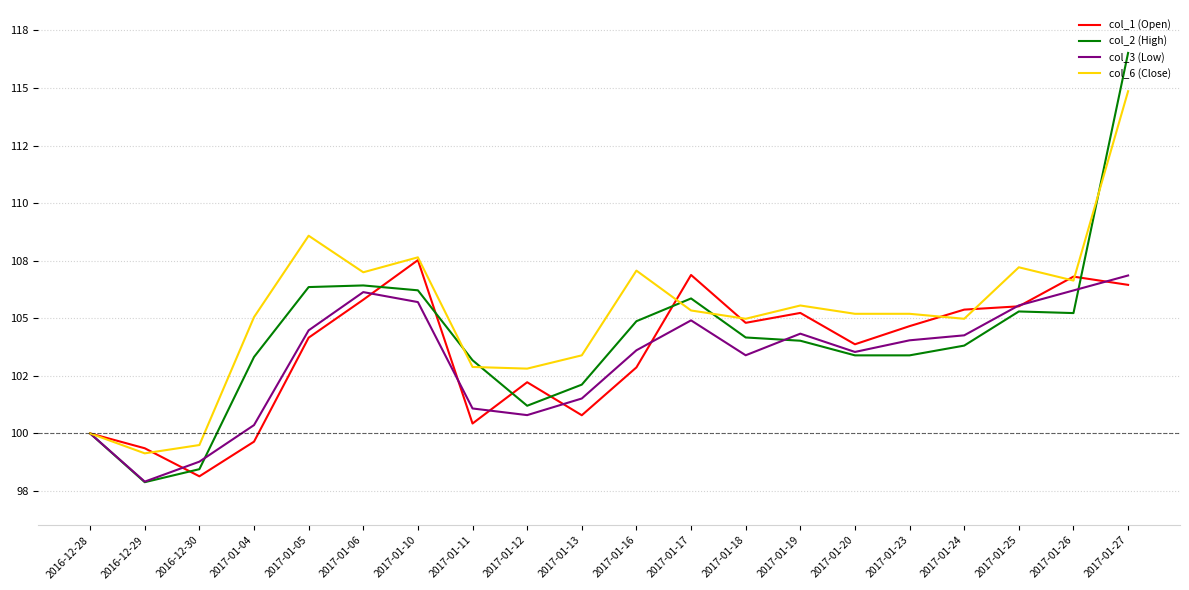

Which has a higher value, 2017-01-12 or 2017-01-17?

2017-01-17